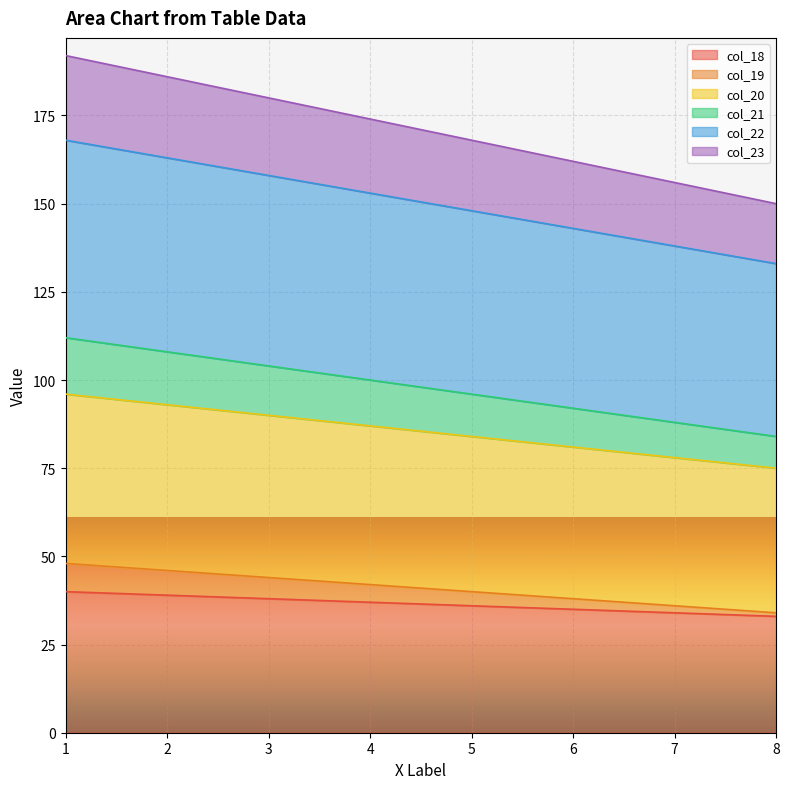

Between 3 and 4, which series saw the biggest shift?

col_23